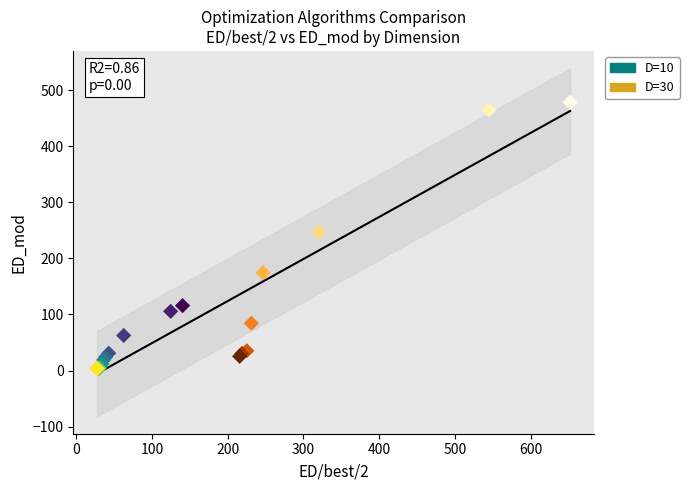

Which series has the widest spread of Y values?

D=30